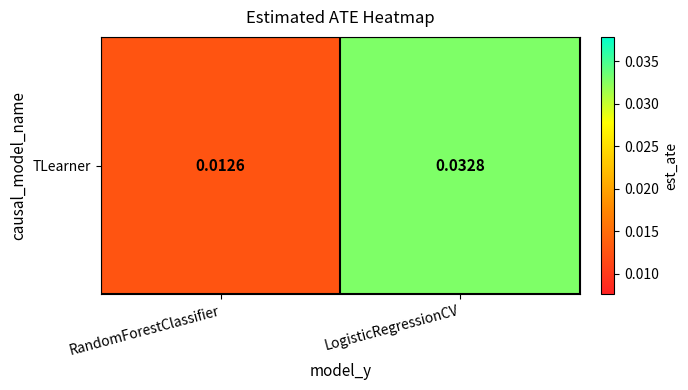

Between LogisticRegressionCV and RandomForestClassifier, which is larger?

LogisticRegressionCV